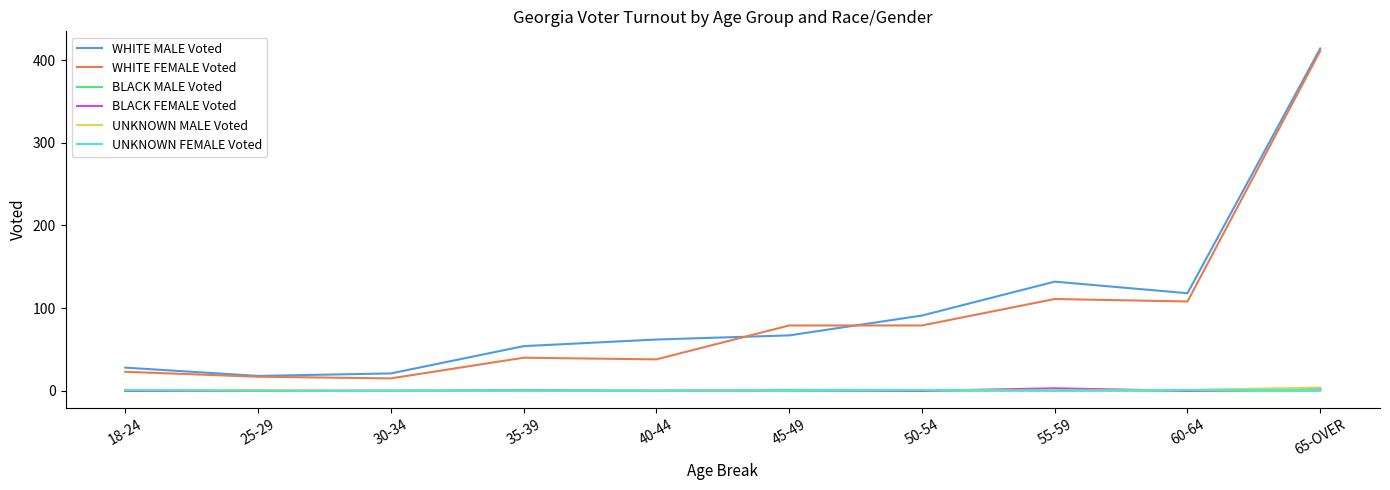

True or false: WHITE MALE Voted and BLACK FEMALE Voted cross at least once.

False